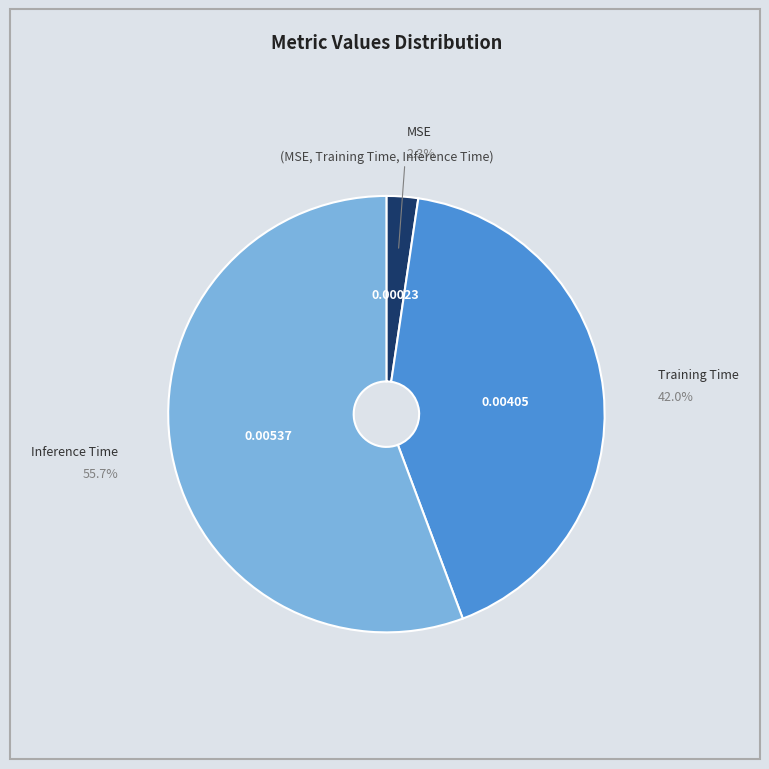

To the nearest percent, what is the difference between the largest and smallest slice percentages?

53%